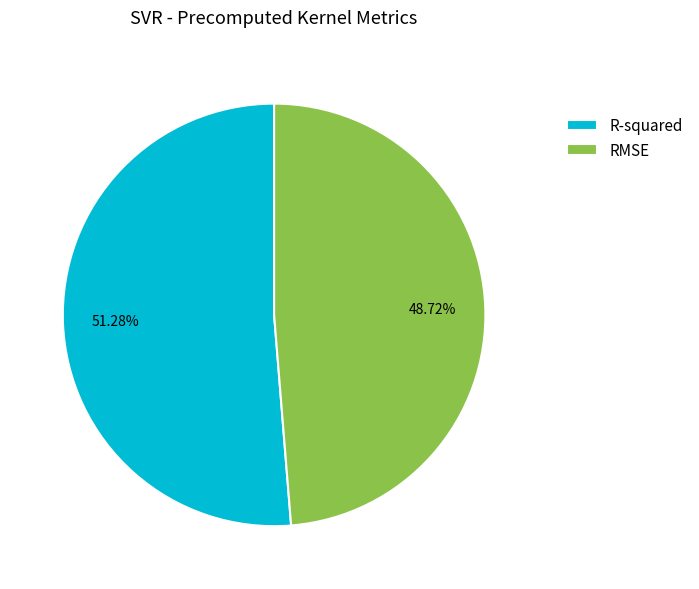

Count the number of slices in the pie.

2